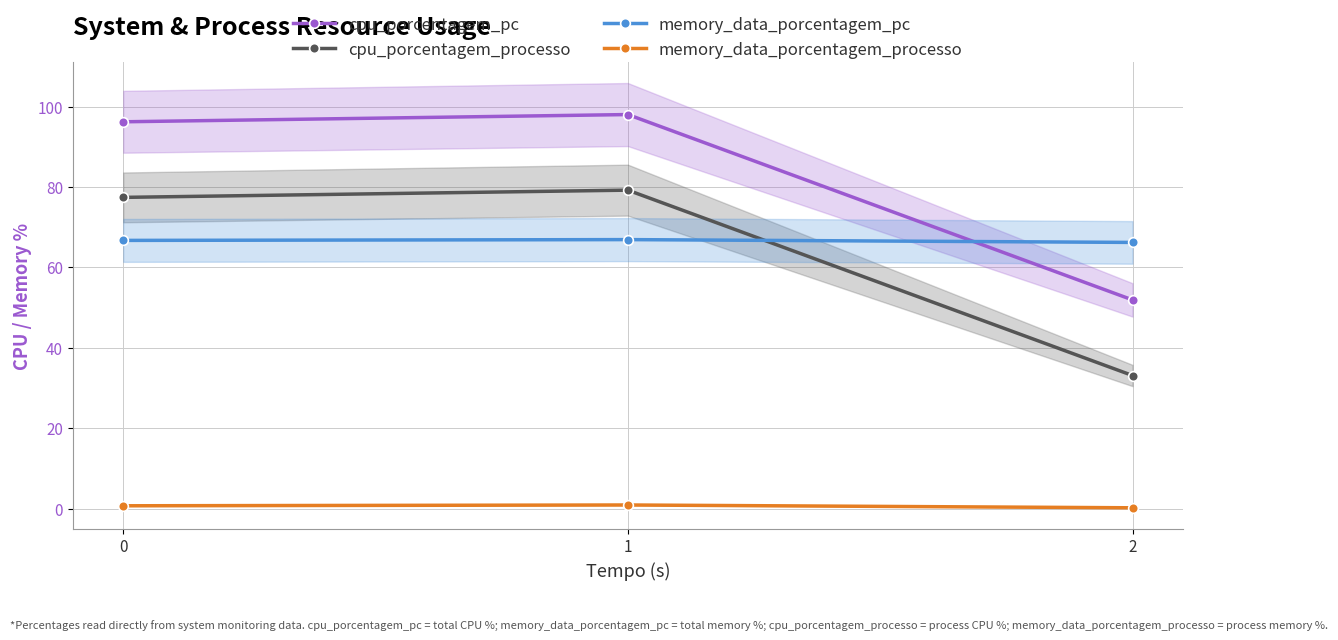

How many lines are shown in the chart?

4